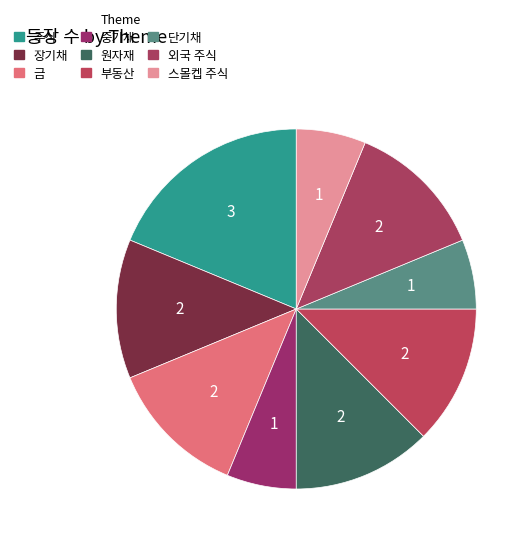

Which category has the biggest portion of the pie?

주식